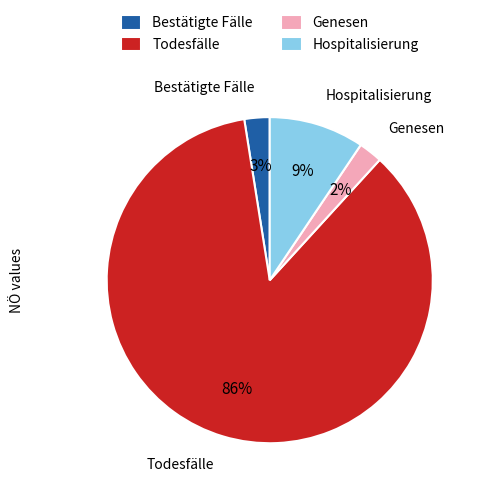

Combined, do Bestätigte Fälle and Todesfälle account for over 50%?

Yes